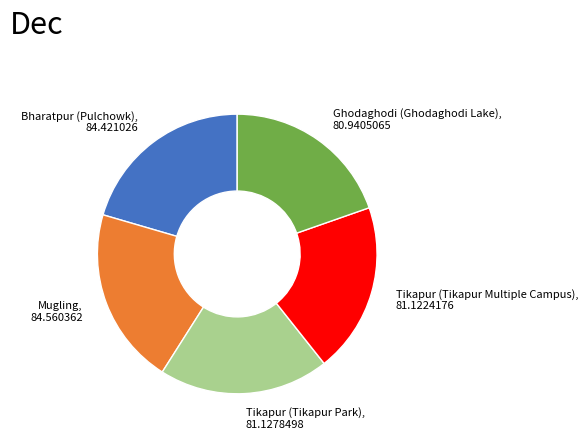

Does any single category account for the majority?

No